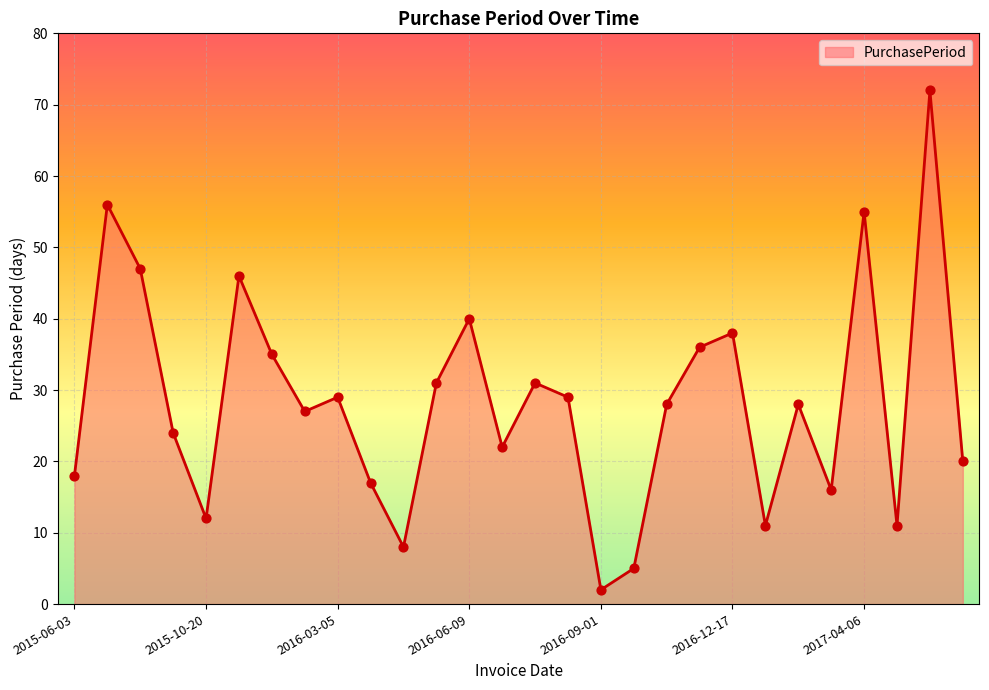

What is the maximum value shown in the chart?

72